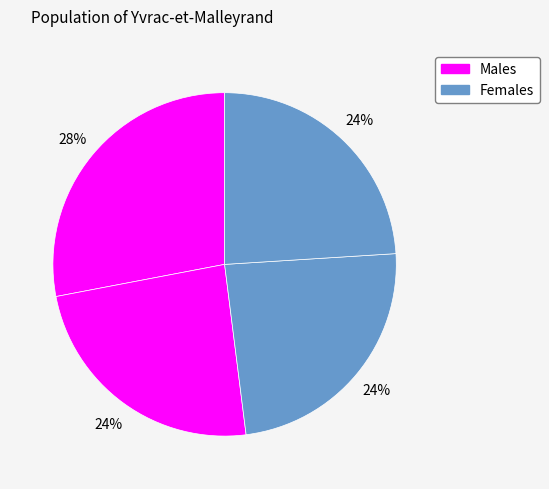

How many slices are in this pie chart?

4